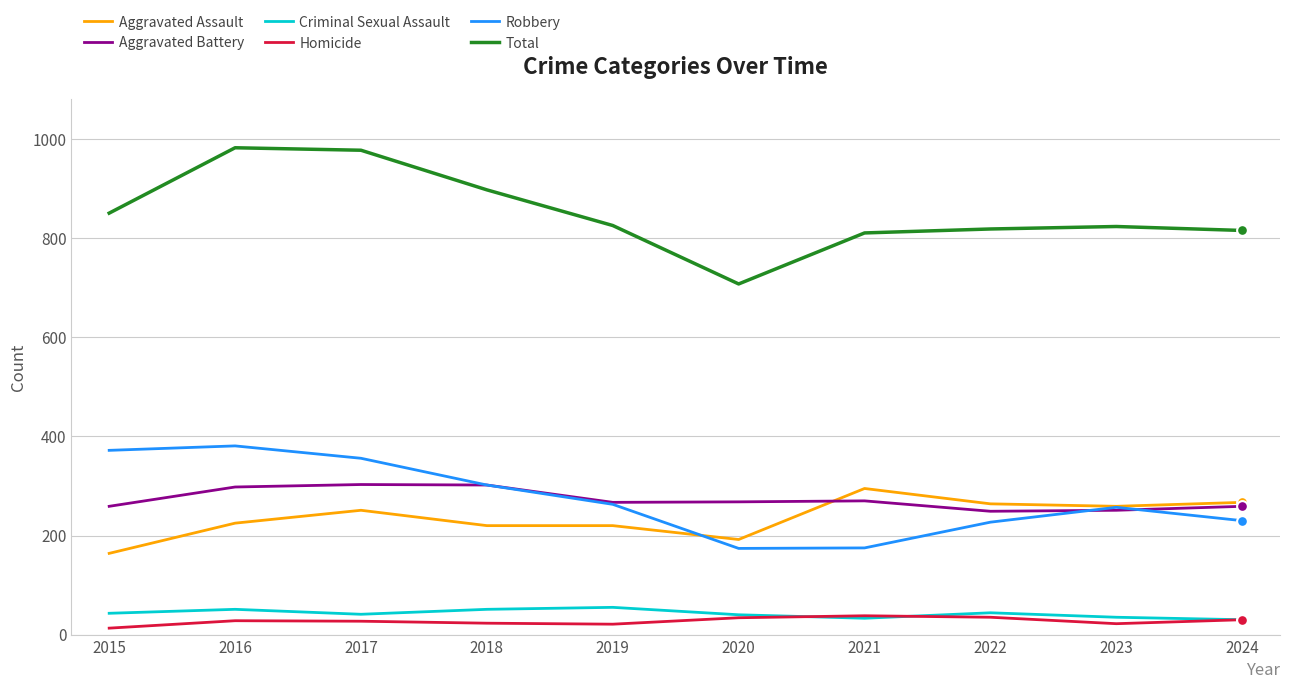

Which series has the largest range (max minus min)?

Total